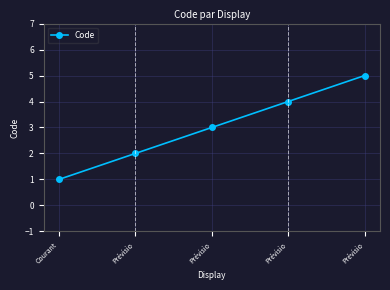

The value at Prévisio is 0. True or false?

False